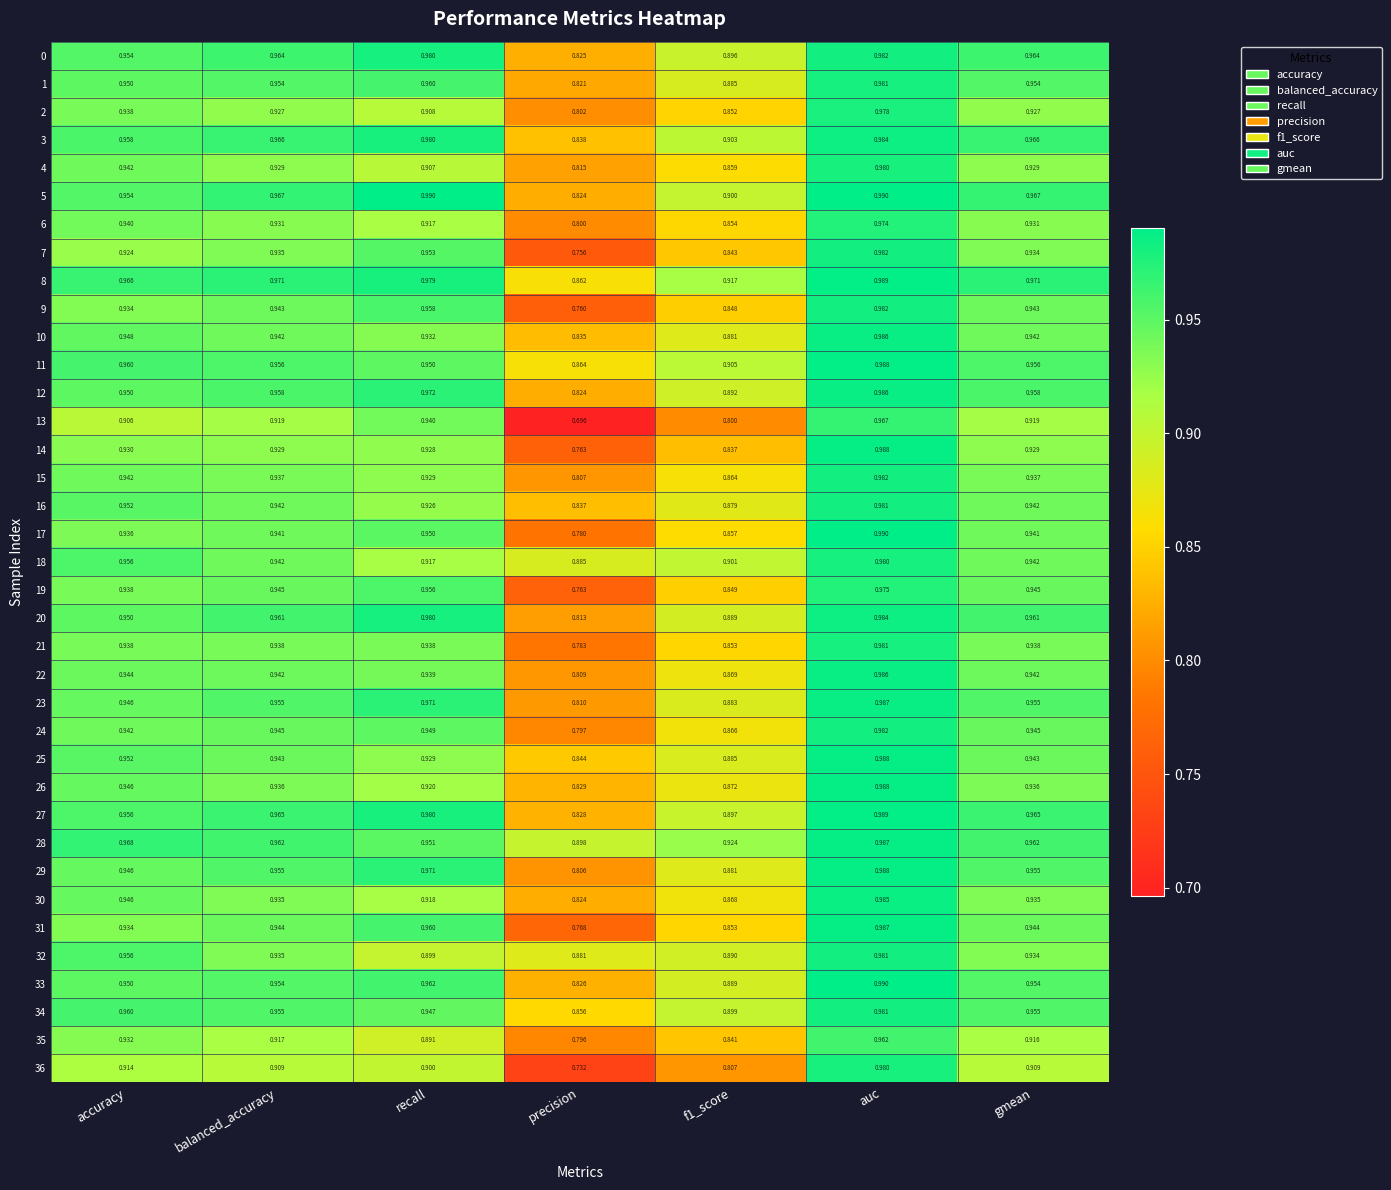

Which category has the lowest value in the 33 series?

precision